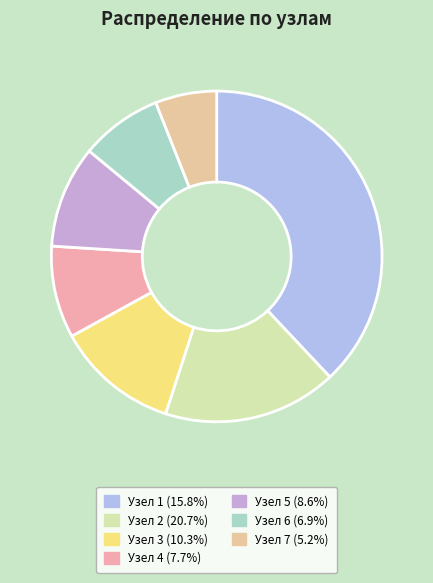

How many segments does this pie chart have?

7